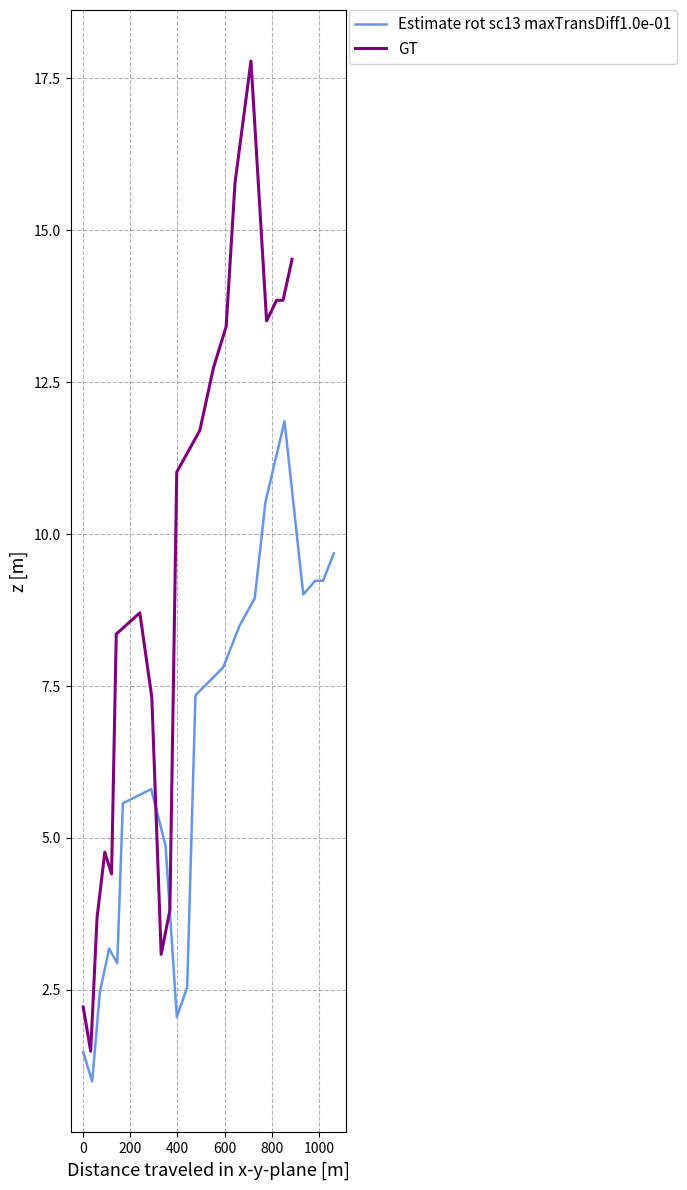

What is the sum of all GT values?

186.0